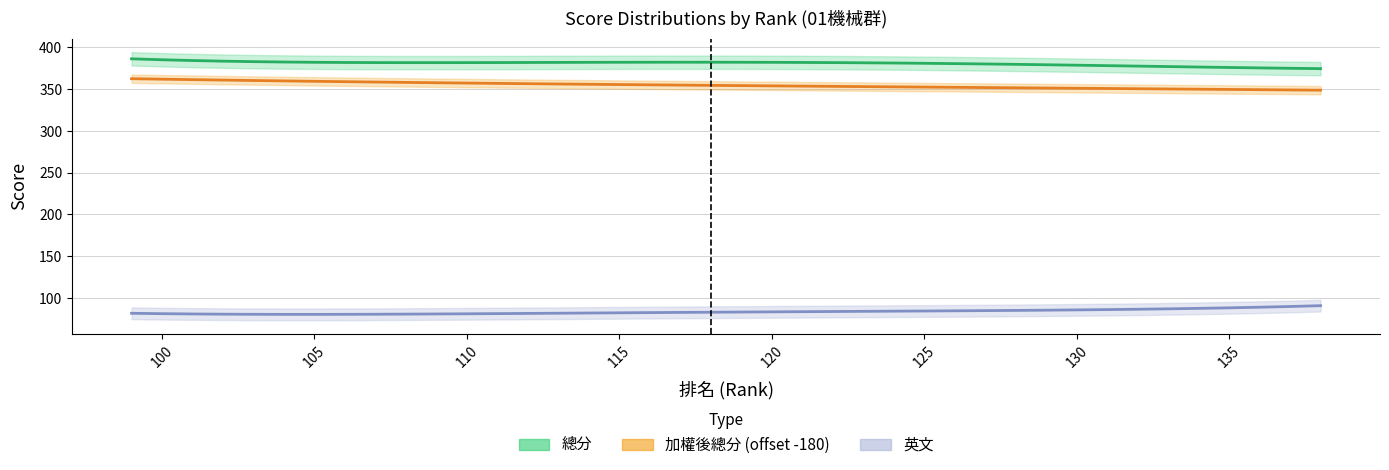

How many data points in 排名 are less than 119?

20